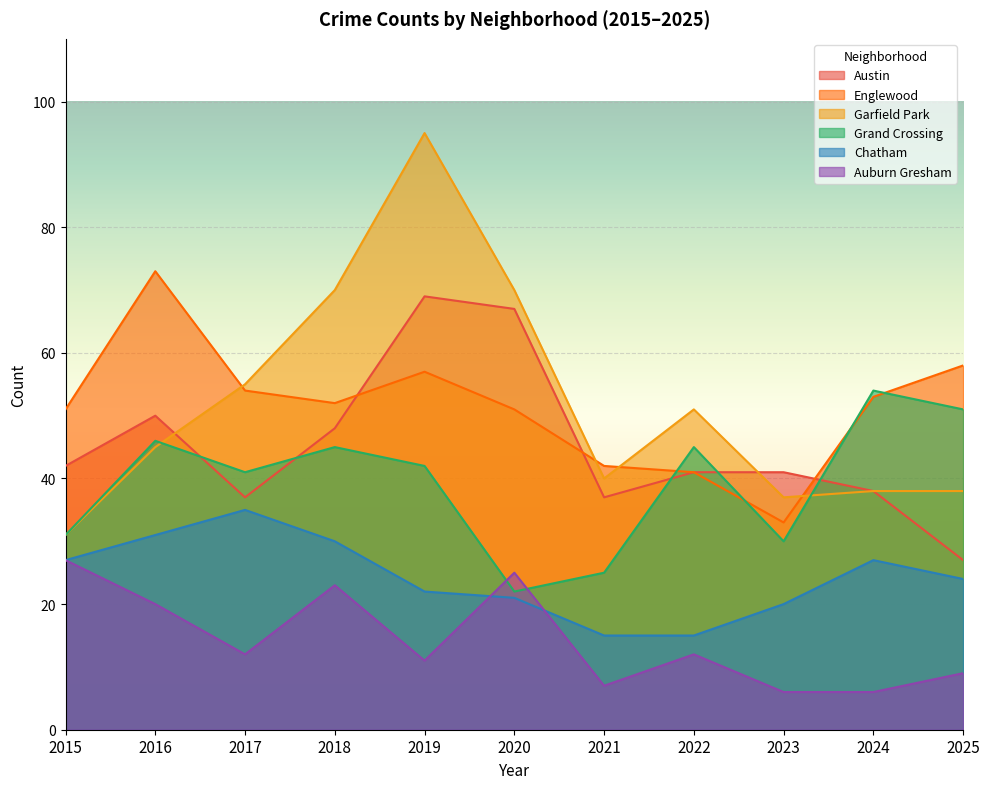

Reading left to right, list all the values displayed in this chart.

Austin: 42	50	37	48	69	67	37	41	41	38	27
Englewood: 51	73	54	52	57	51	42	41	33	53	58
Garfield Park: 31	45	55	70	95	70	40	51	37	38	38
Grand Crossing: 31	46	41	45	42	22	25	45	30	54	51
Chatham: 27	31	35	30	22	21	15	15	20	27	24
Auburn Gresham: 27	20	12	23	11	25	7	12	6	6	9